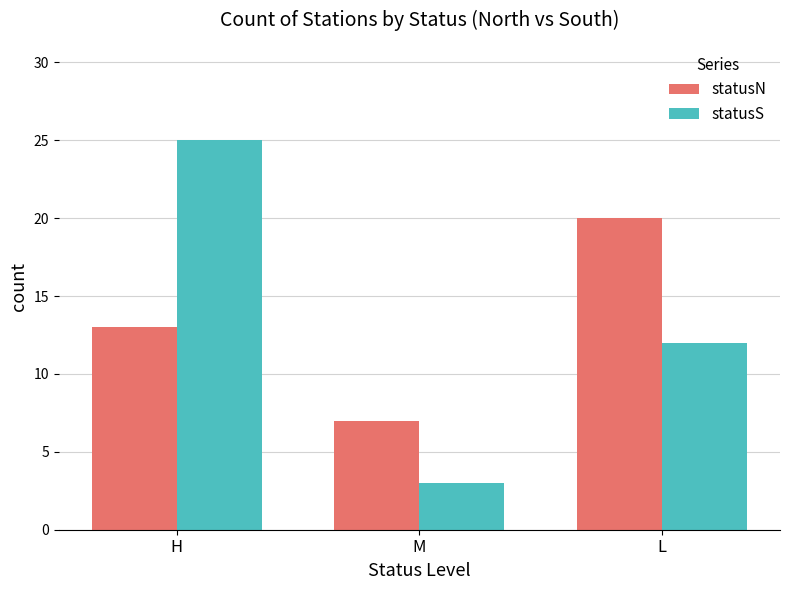

Reading right to left, extract all data points from this chart.

statusN: L=20	M=7	H=13
statusS: L=12	M=3	H=25